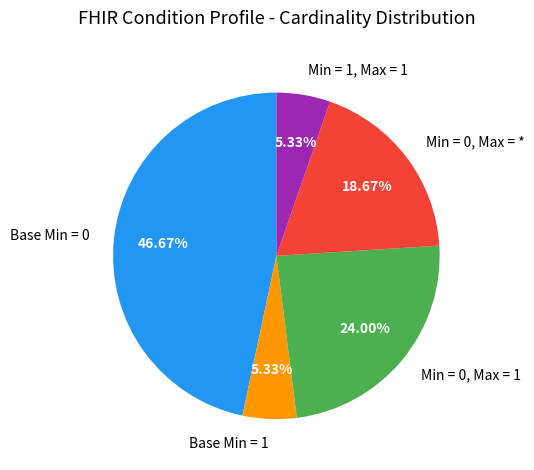

Is Min = 0, Max = 1 the majority of the pie?

No